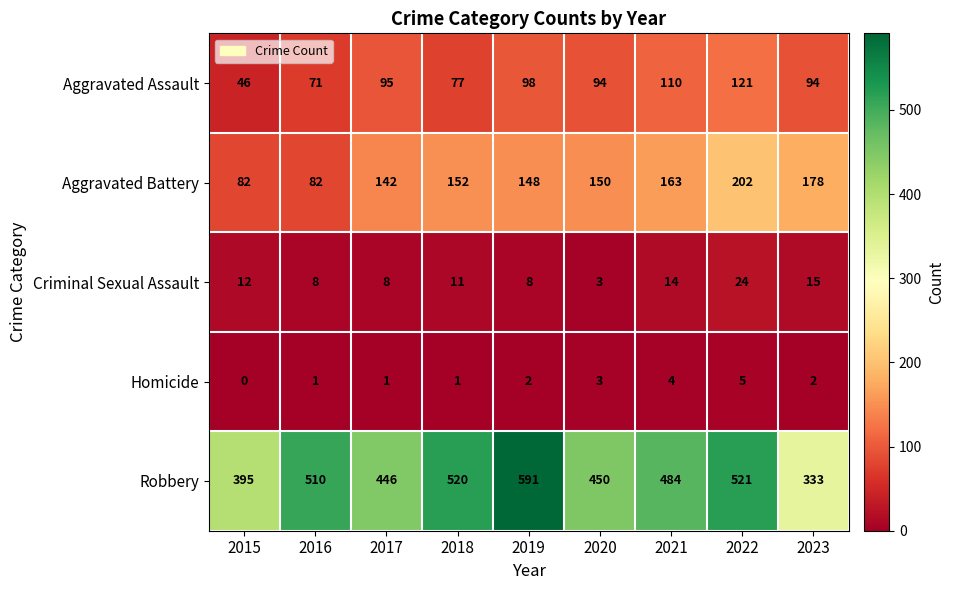

Rank the series at 2015 from highest to lowest value.

Robbery, Aggravated Battery, Aggravated Assault, Criminal Sexual Assault, Homicide